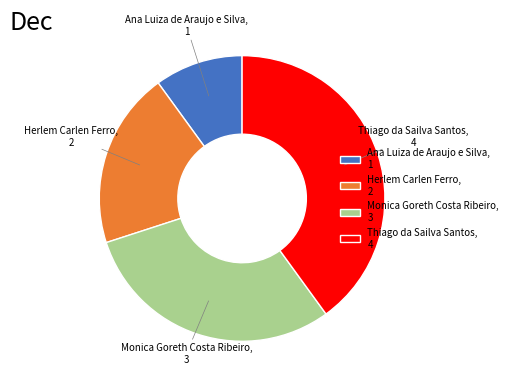

Does any single category account for the majority?

No